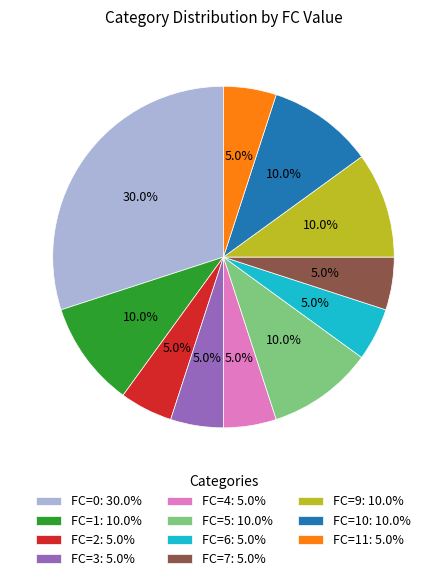

Which category has the biggest portion of the pie?

FC=0: 30.0%